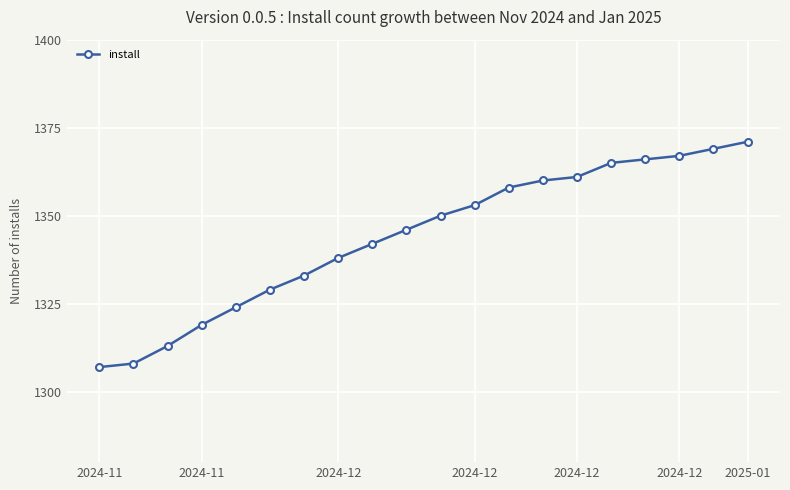

What is the difference between the maximum and minimum values?

64